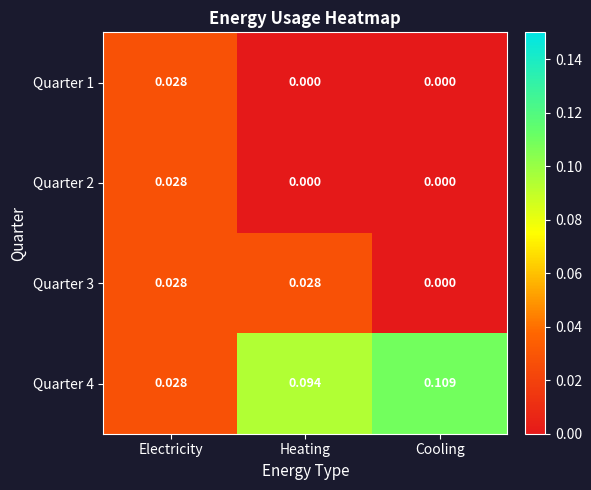

List the labels in order of Quarter 4 value, smallest first.

Electricity, Heating, Cooling